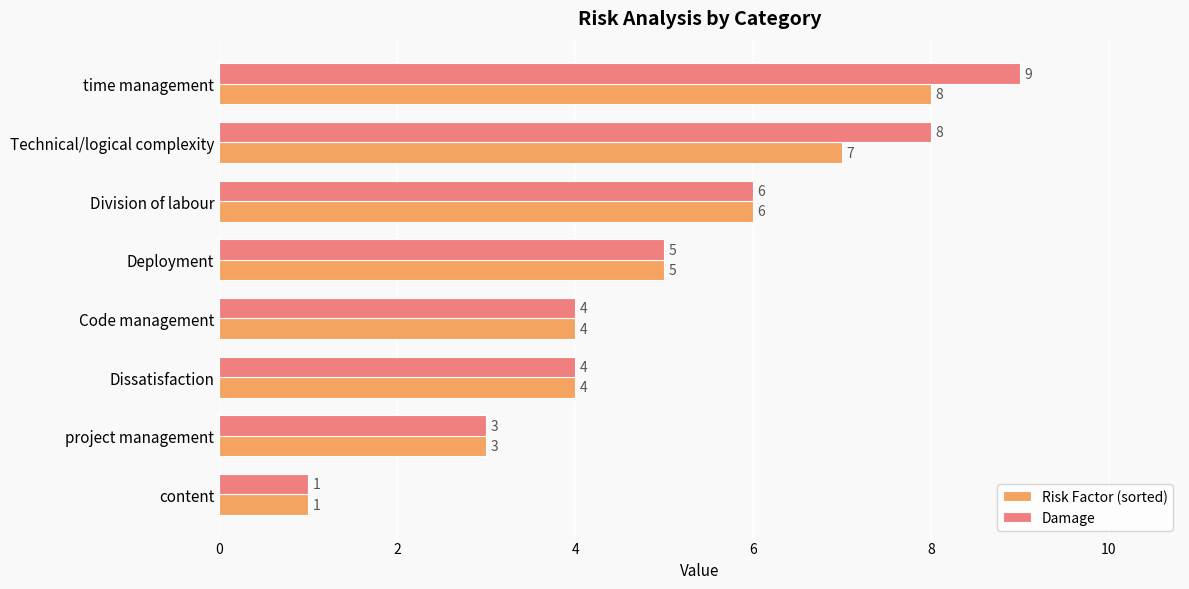

What is the approximate value of Damage at time management?

9